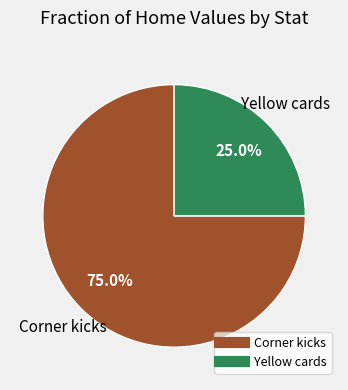

To the nearest percent, what percentage of the pie is Corner kicks?

75%